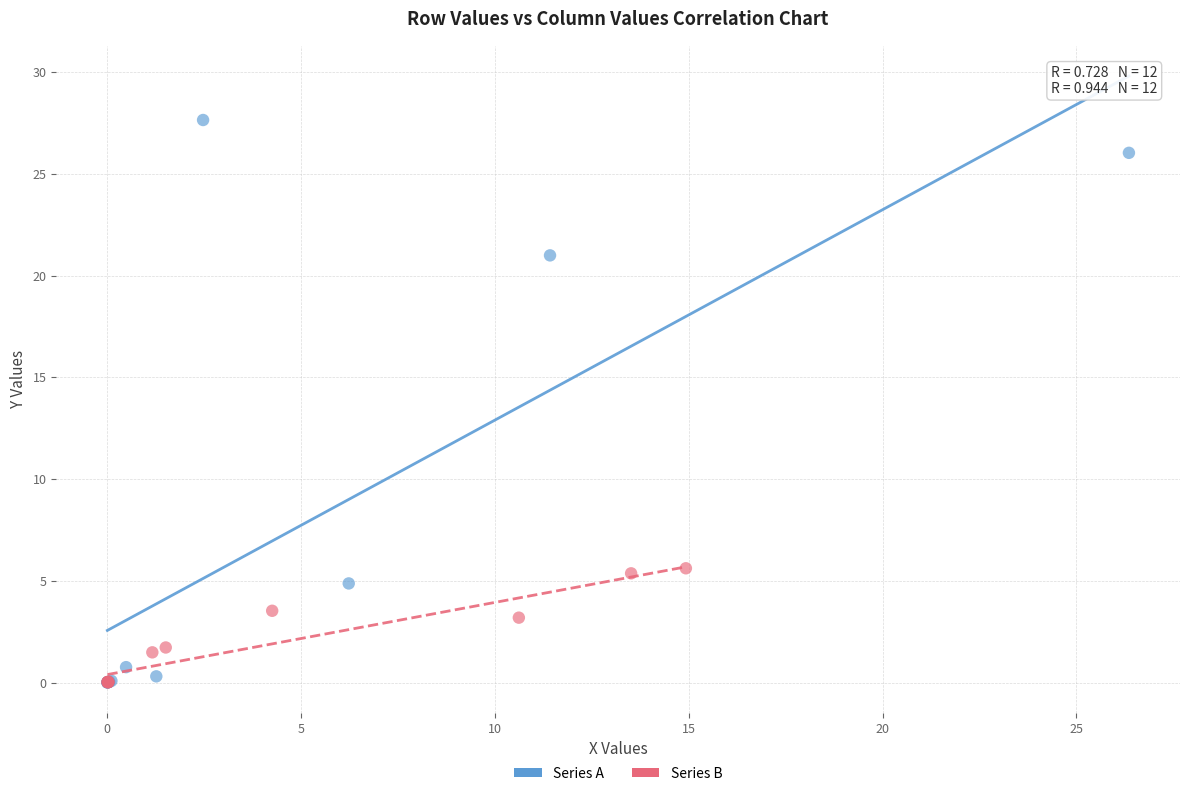

Which series reaches the maximum Y coordinate?

Series A